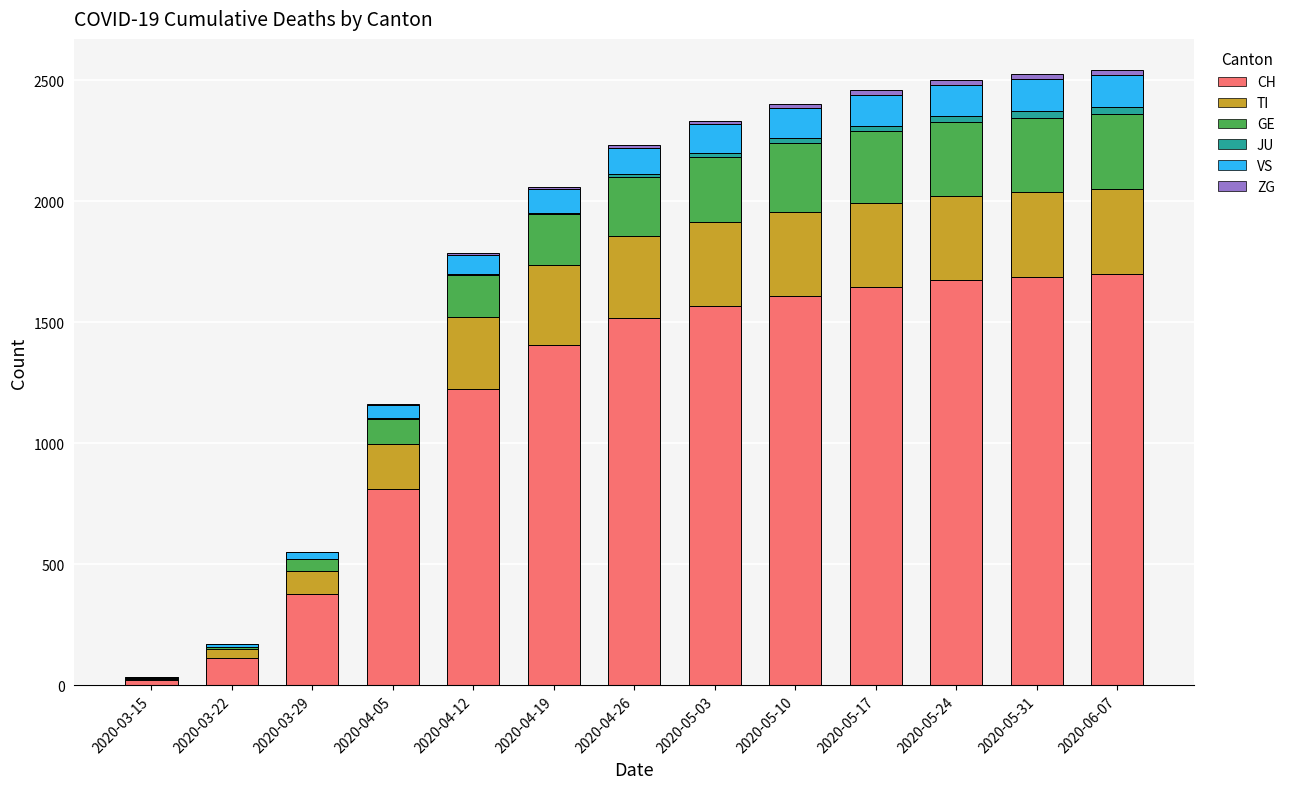

What is the maximum value for CH?

1700